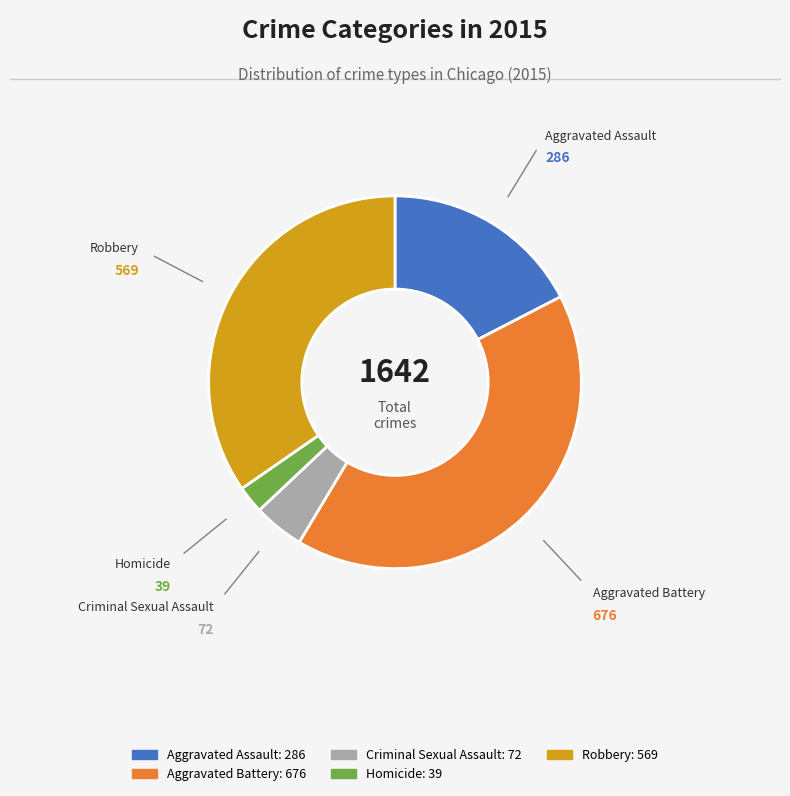

What is the ratio of the value at Robbery to the value at Aggravated Assault?

2.0